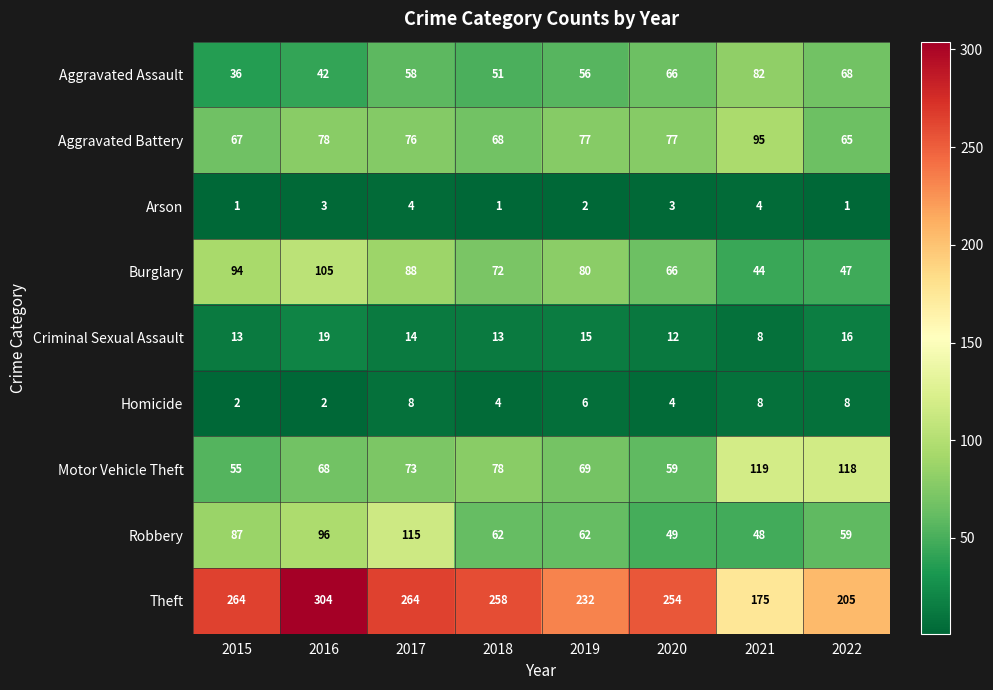

At which category is the sum across all series the highest?

2016